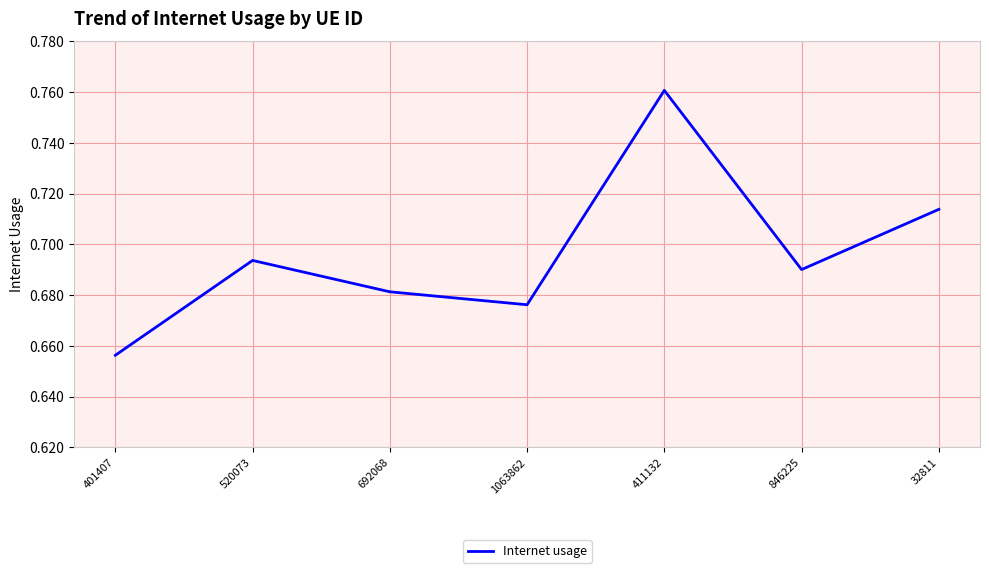

Rank the categories by value from highest to lowest.

411132, 32811, 520073, 846225, 692068, 1063862, 401407